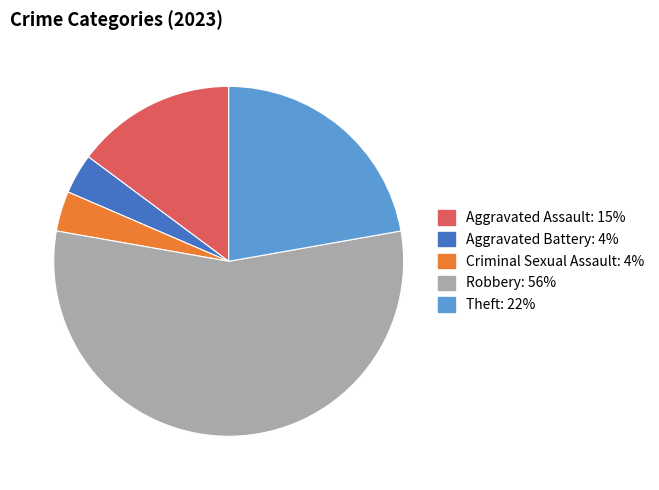

Do Aggravated Assault and Aggravated Battery together represent more than half of the pie?

No